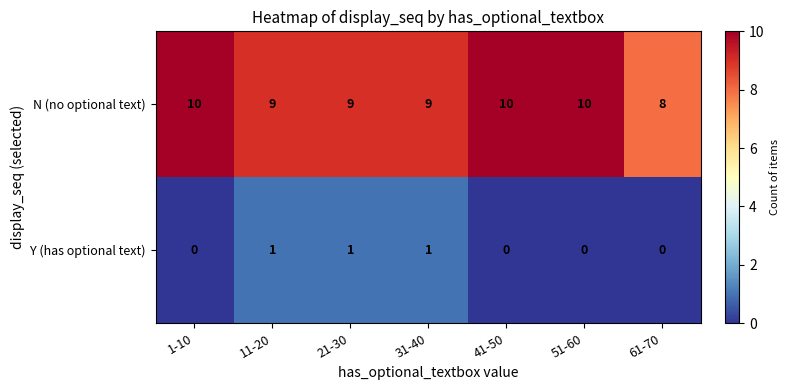

What is the greatest value displayed?

10